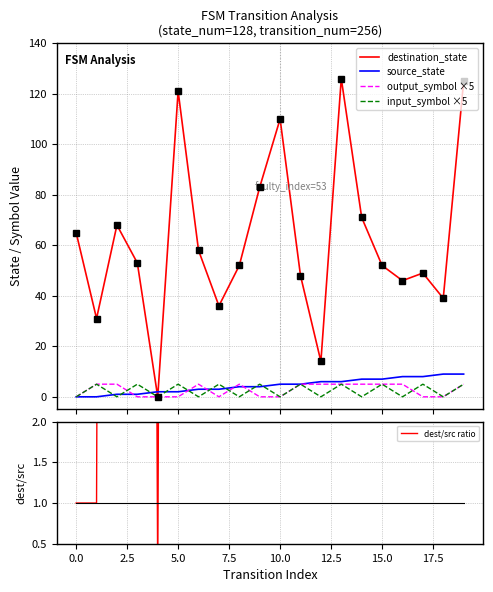

Does the chart have visible grid lines?

Yes